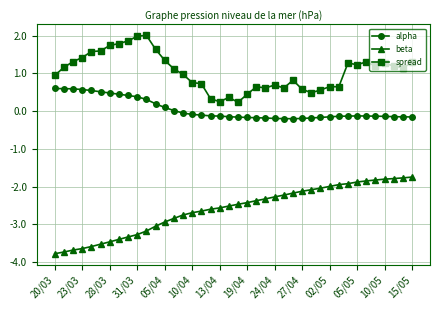

At how many categories does at least one series exceed -1?

40